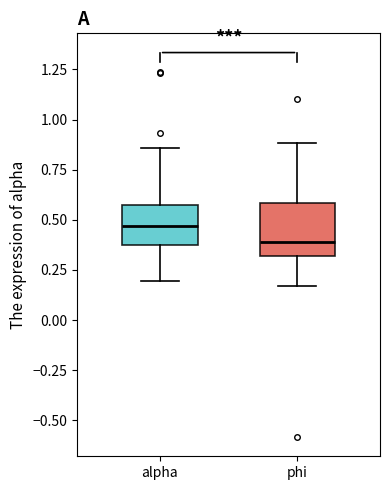

Which box is the tallest, from its lower edge to its upper edge?

phi